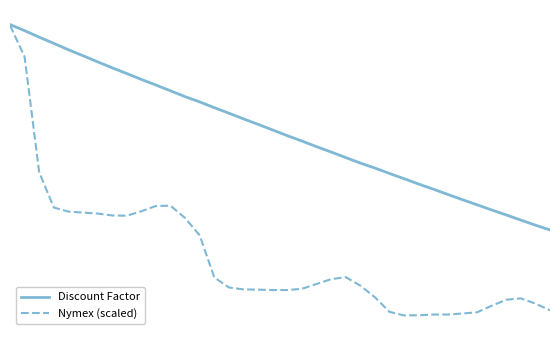

At which label is Nymex (scaled) closest to 0?

27